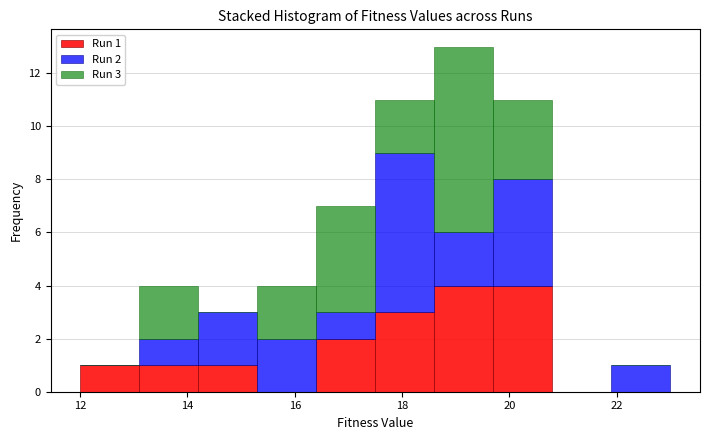

Which range on the x-axis has the tallest stacked bar (by total height)?

18.6 to 19.7